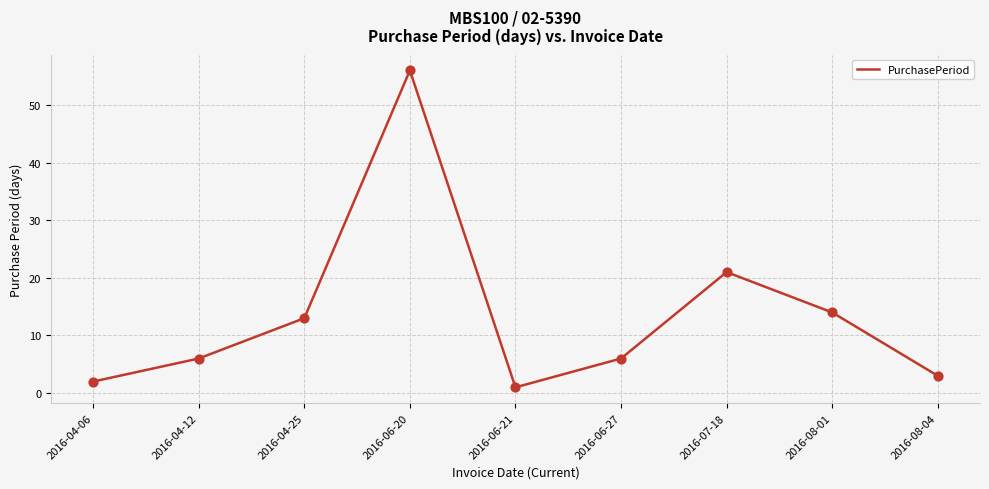

What is the ratio of the value at 2016-08-01 to the value at 2016-04-06?

7.0